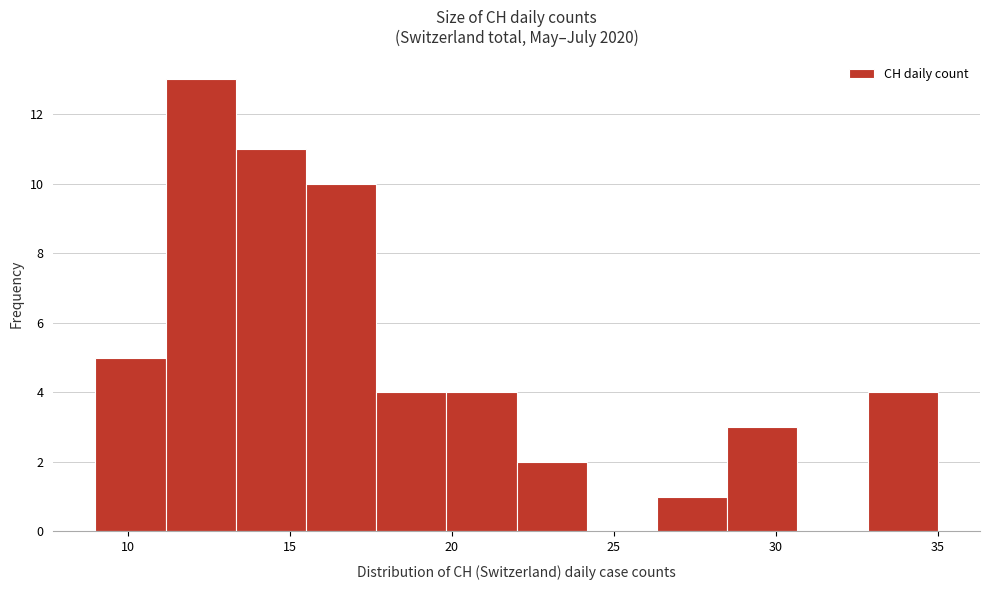

What is the height of the bar covering 28.5 to 30.5 on the x-axis? Neither the bar edges nor the heights are printed on the chart, so give them approximately, as read against the axes.

3